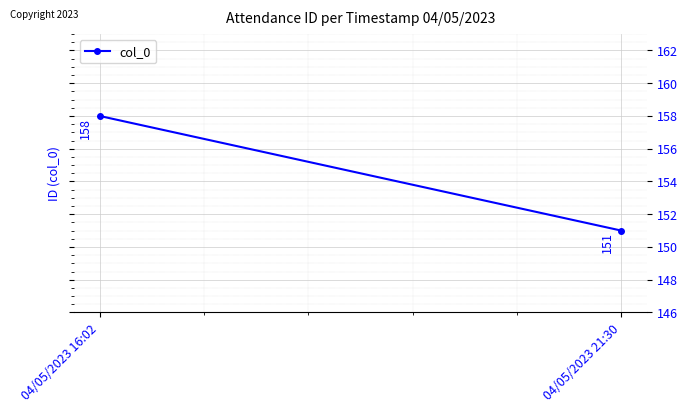

What is the approximate value at 04/05/2023 21:30?

151